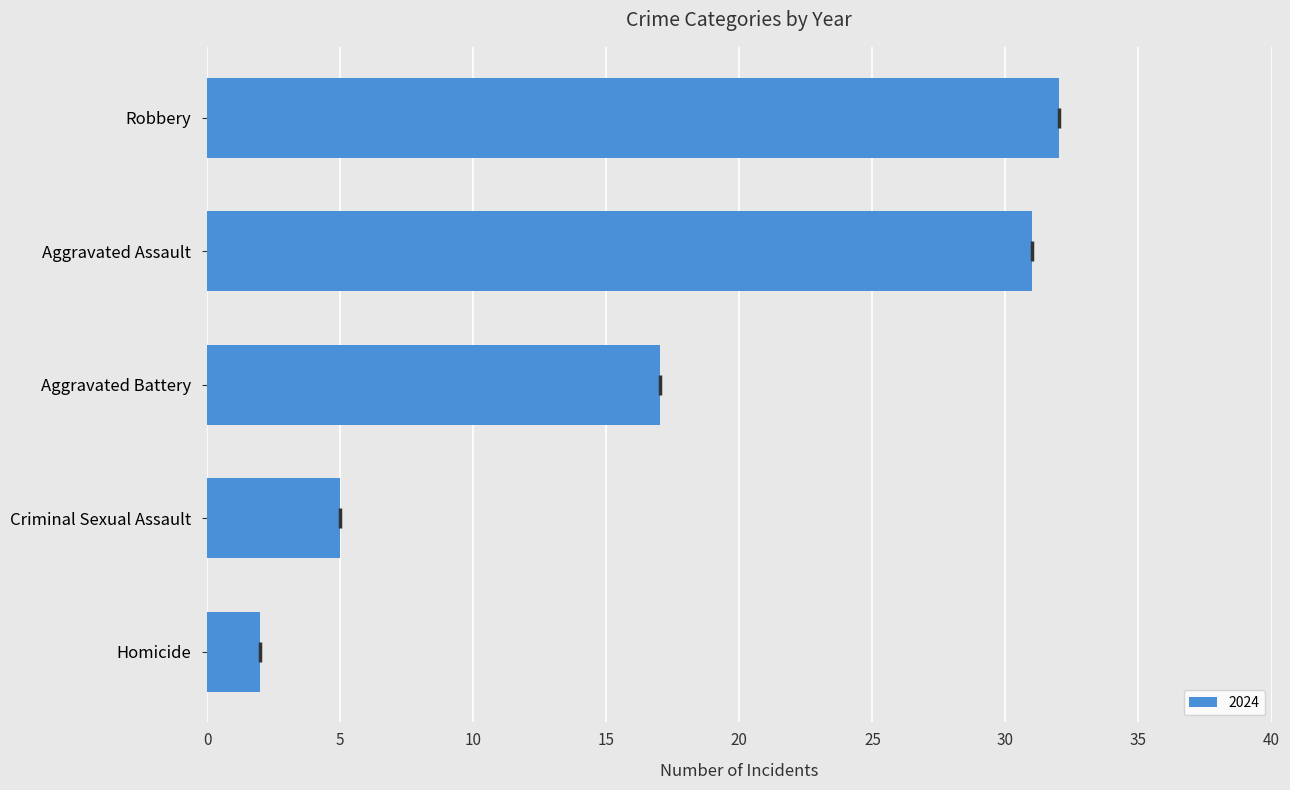

What is the sum of the values at Robbery and Criminal Sexual Assault?

37